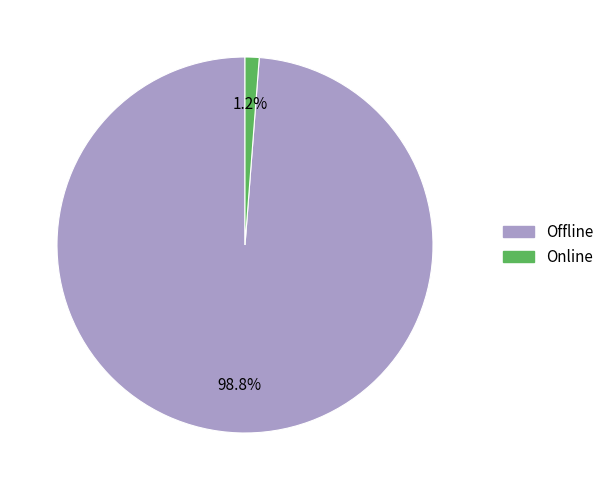

To the nearest percent, what percentage of the pie is Online?

1%